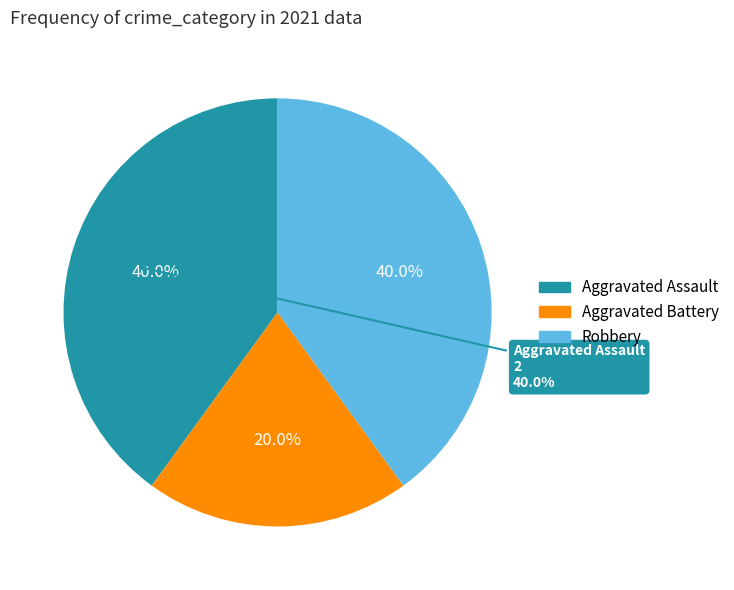

How many slices are in this pie chart?

3